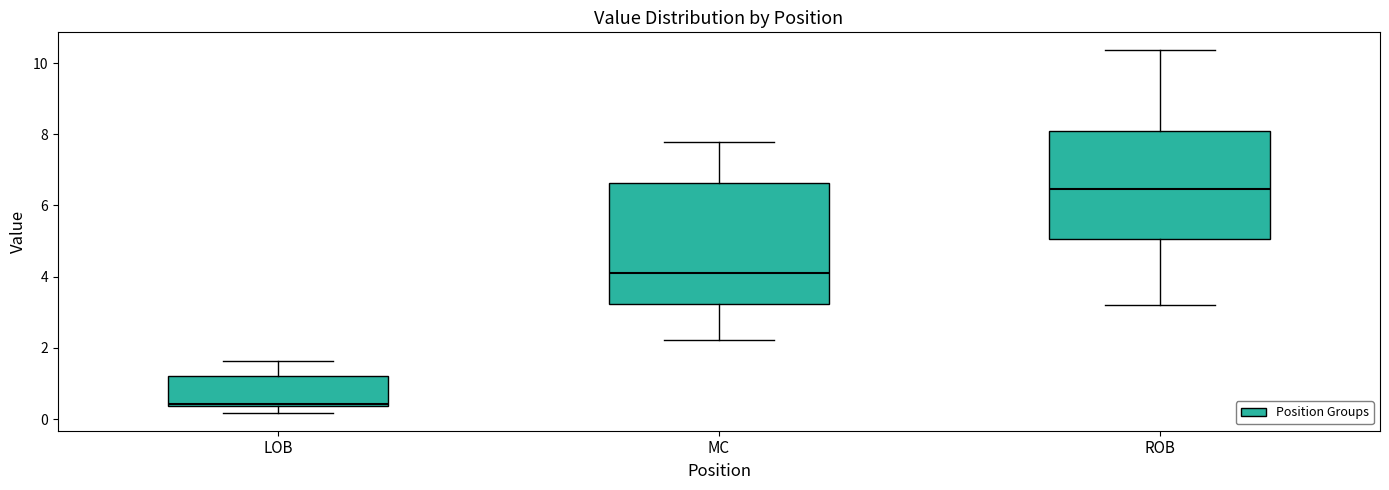

Reading left to right, read every box against the y-axis: the position of its median line, the range the box covers, and the ends of its whiskers. The values are not printed on the chart, so give them approximately, as read against the axis.

LOB: median 0.4 (just above the box's lower edge), box 0.4 to 1.2, whiskers 0.2 to 1.6
MC: median 4.0, box 3.2 to 6.6, whiskers 2.2 to 7.8
ROB: median 6.4, box 5.0 to 8.0, whiskers 3.2 to 10.4